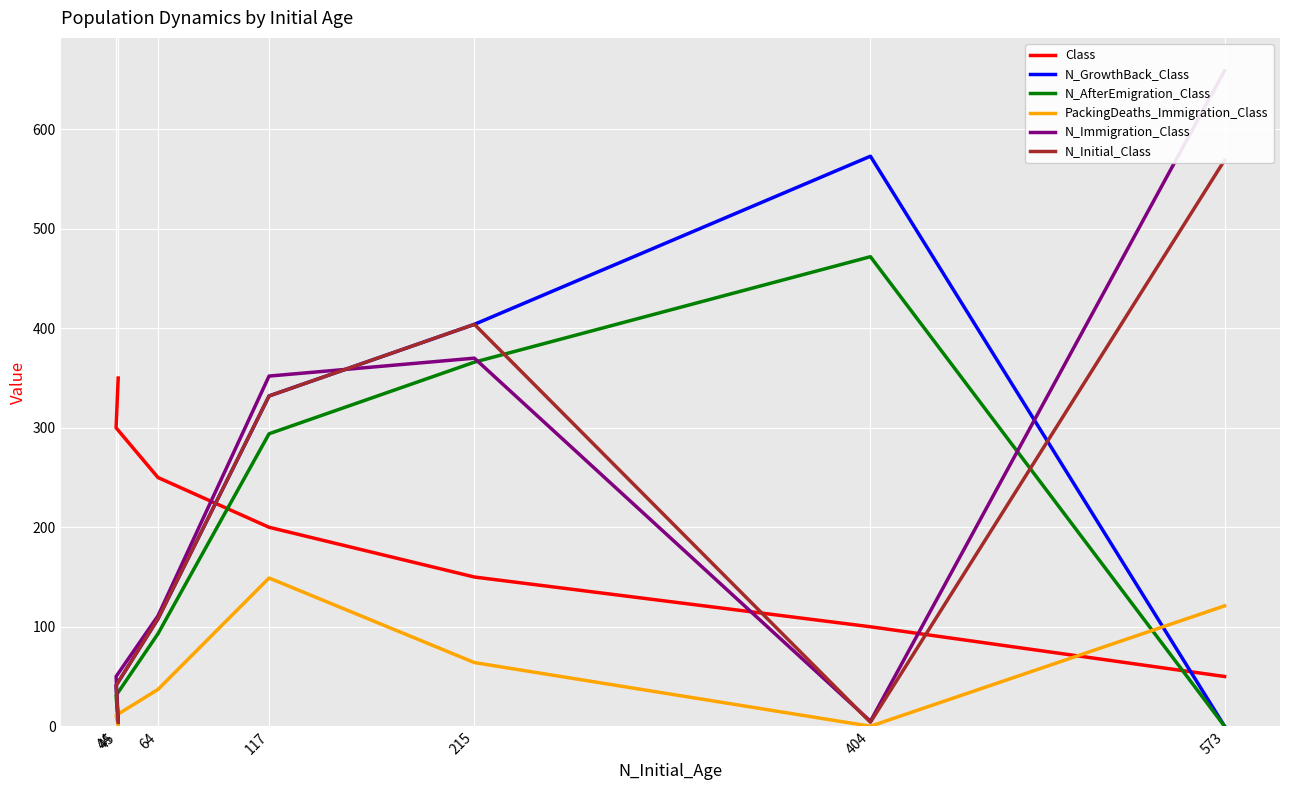

What is the total value across all series at 44?

474